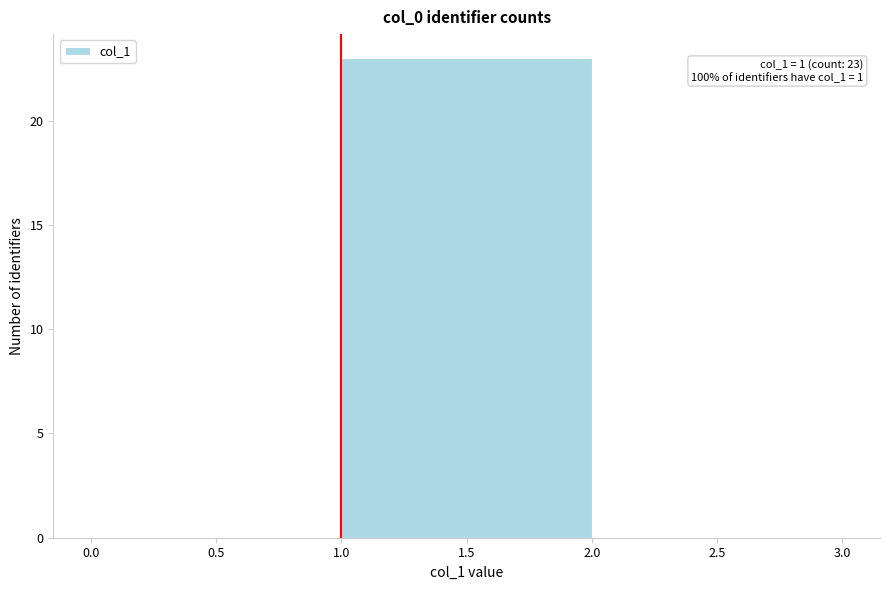

Which range on the x-axis has the tallest bar?

1.0 to 2.0